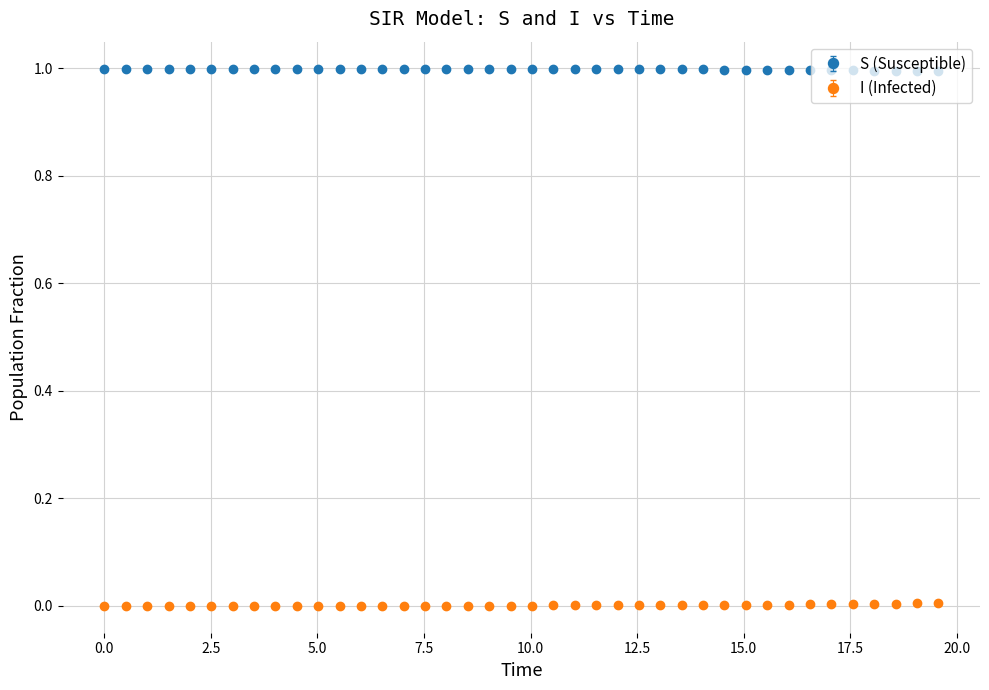

Which series has the largest total across all categories?

S (Susceptible)